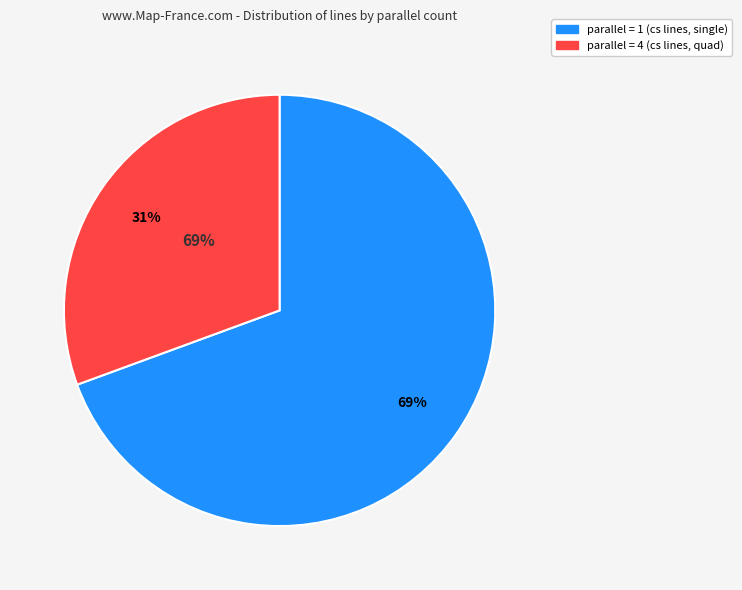

How many segments does this pie chart have?

2